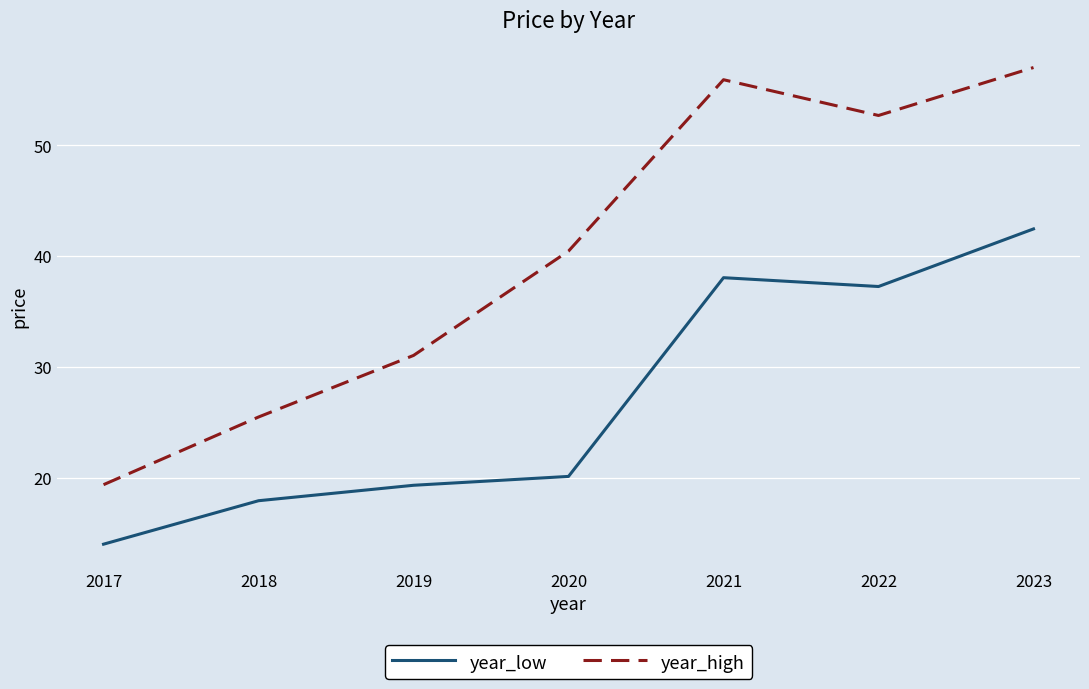

Rank the categories by year_high value from highest to lowest.

2023, 2021, 2022, 2020, 2019, 2018, 2017